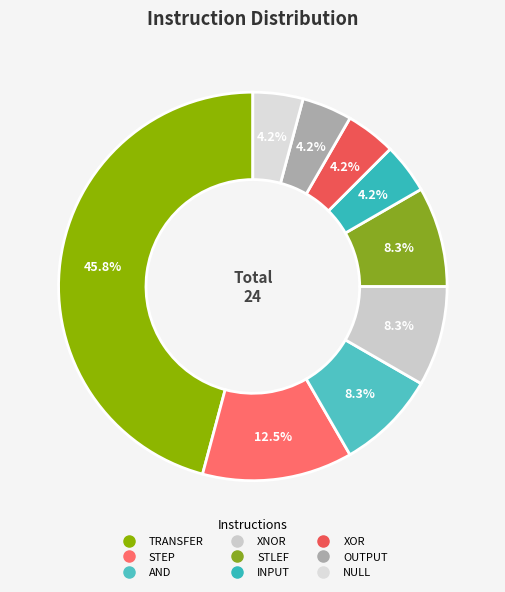

Rank the categories by value from highest to lowest.

TRANSFER, STEP, AND, XNOR, STLEF, INPUT, XOR, OUTPUT, NULL